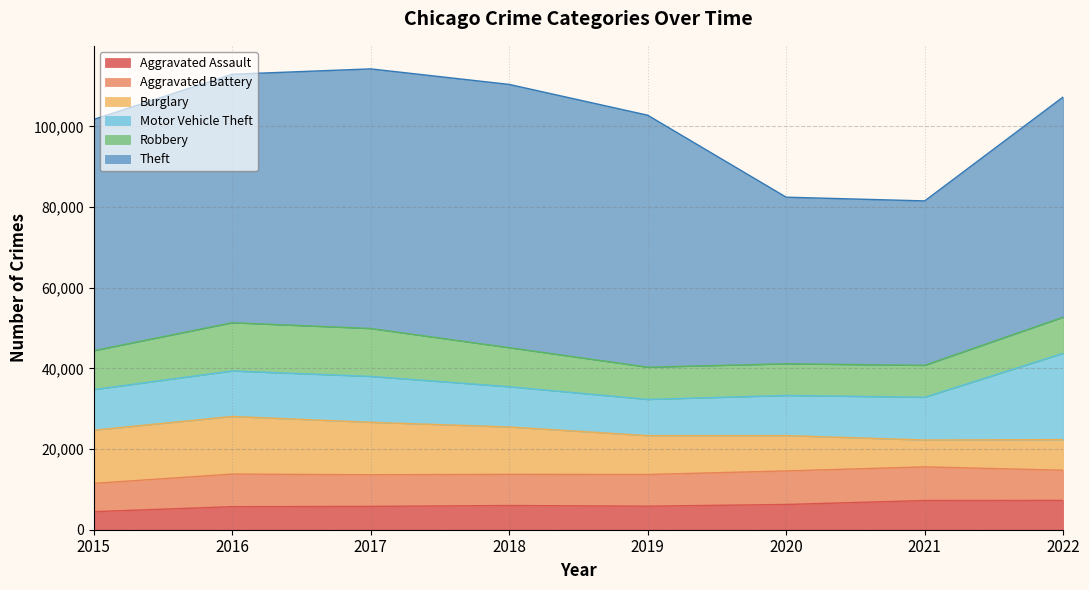

True or false: Burglary and Theft cross at least once.

False